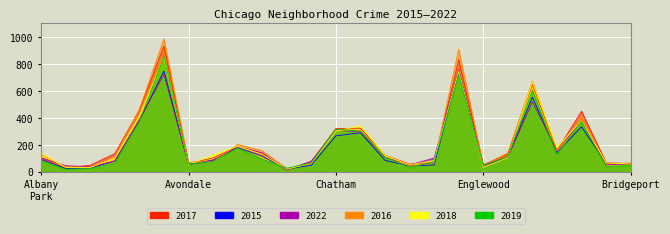

The value of 2016 at Calumet Heights is 26. True or false?

False